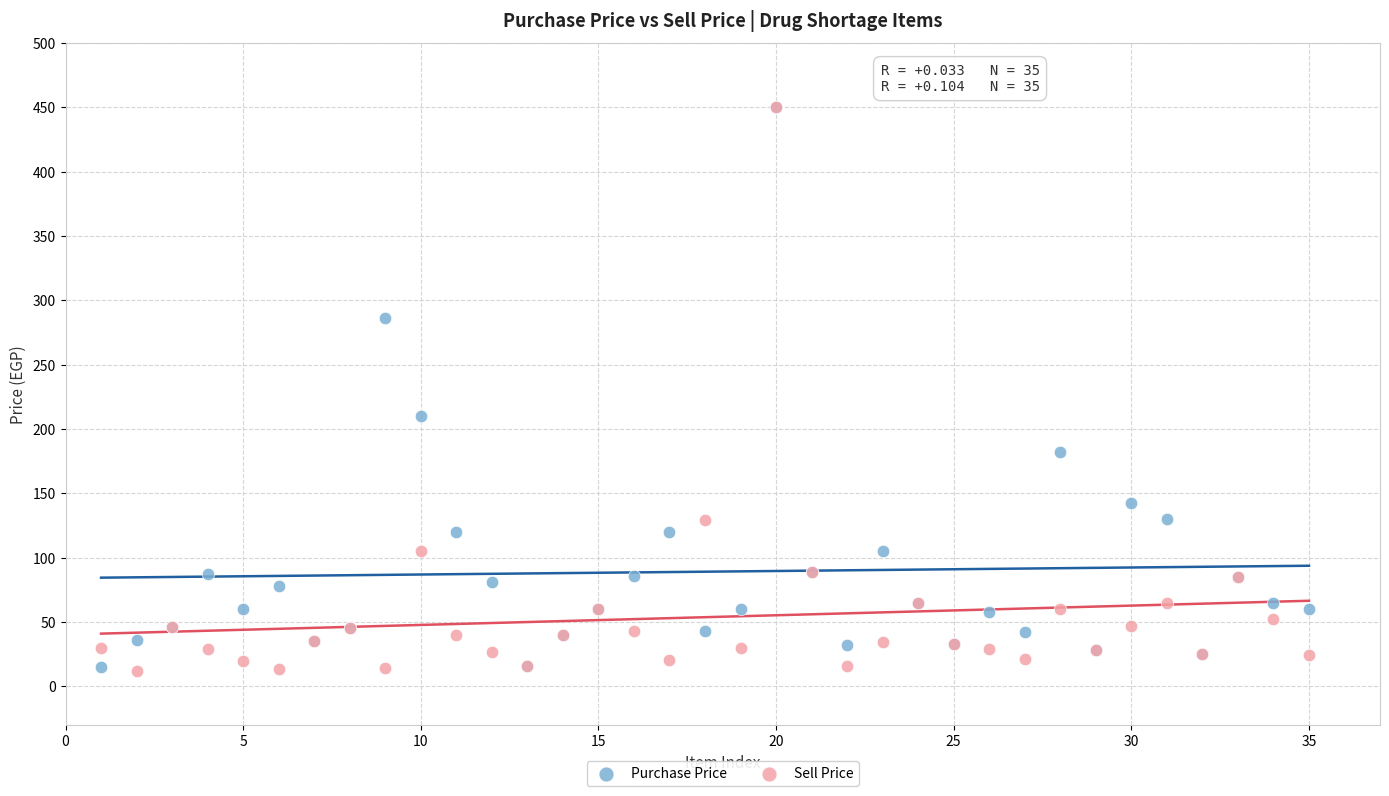

In the Sell Price series, what Y value is closest to 230?

129.0